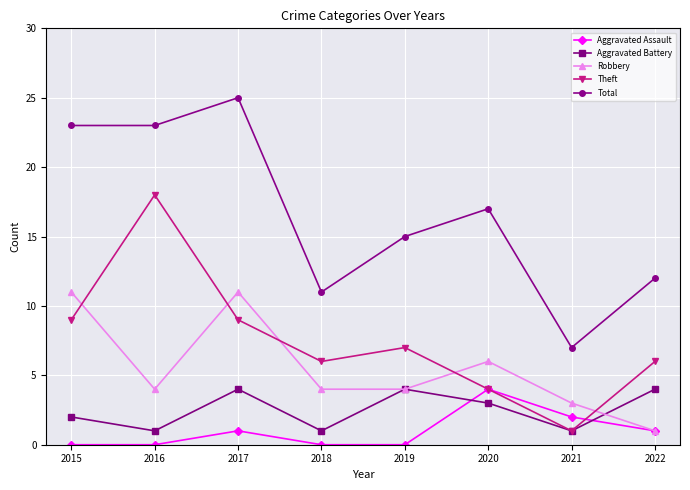

True or false: Robbery has a value of 6 at 2020.

True